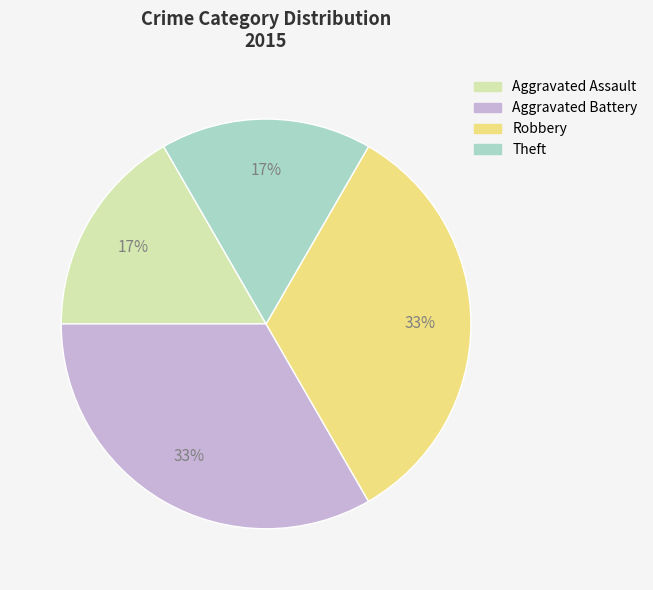

How many slices are in this pie chart?

4